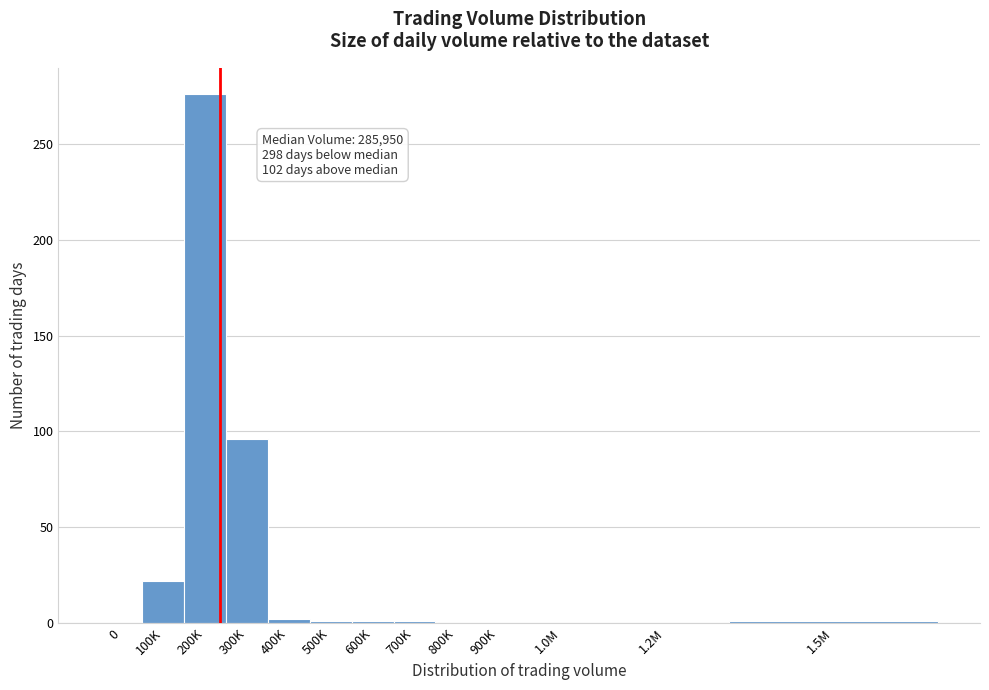

At which label is the value closest to 138?

300K